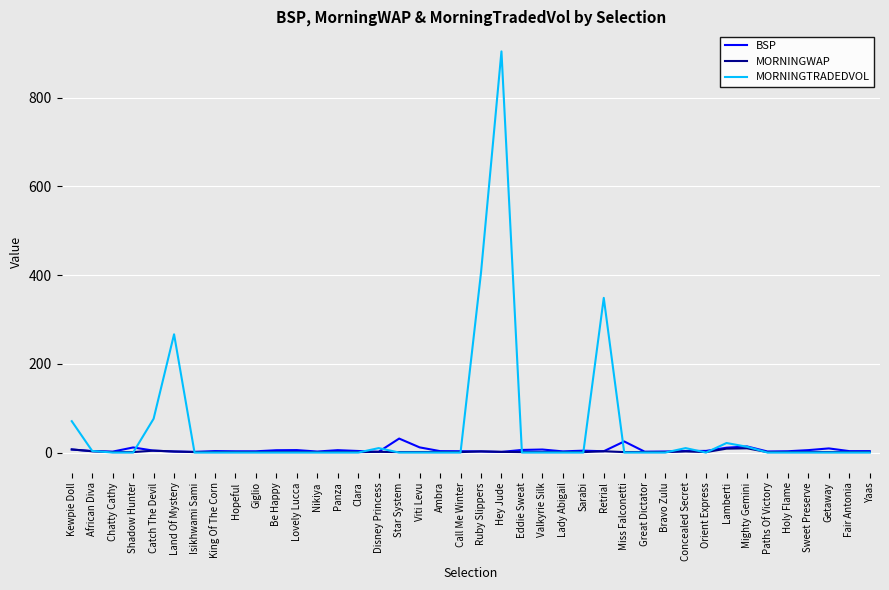

What is the maximum value for BSP?

31.5